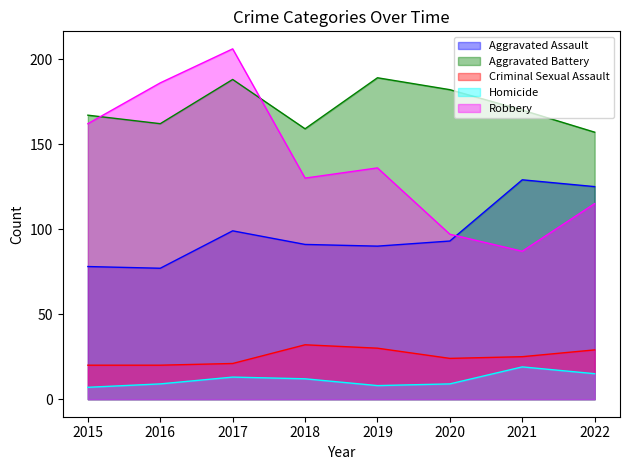

Count the number of data series in this chart.

5